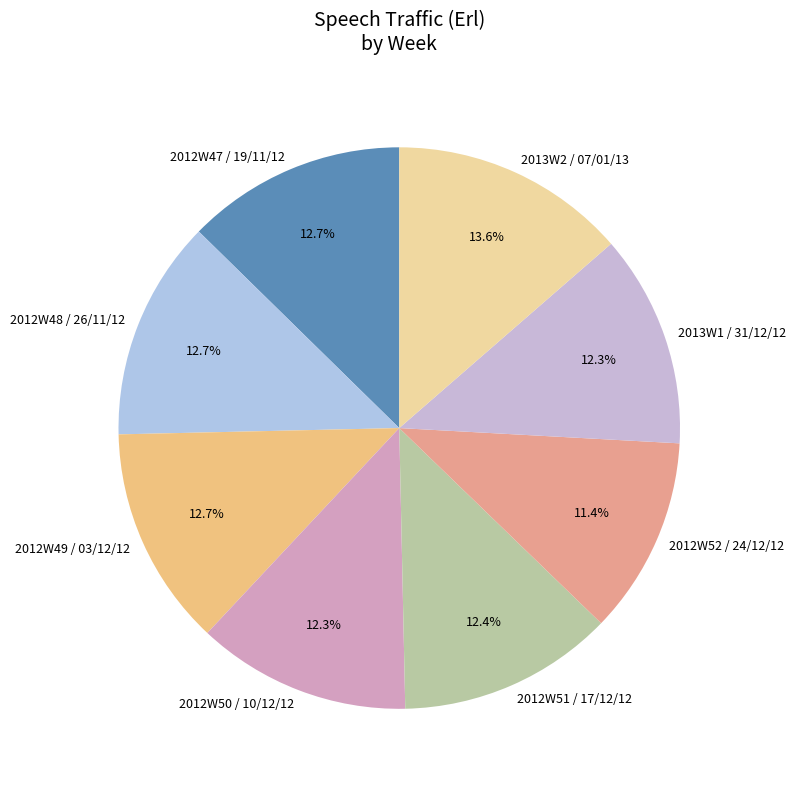

Count the number of slices in the pie.

8